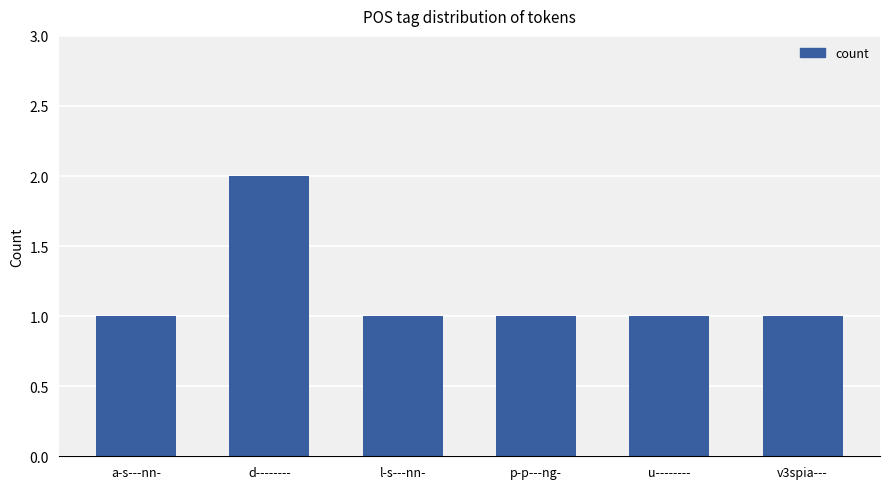

Reading left to right, extract all data points from this chart.

a-s---nn-=1	d--------=2	l-s---nn-=1	p-p---ng-=1	u--------=1	v3spia---=1